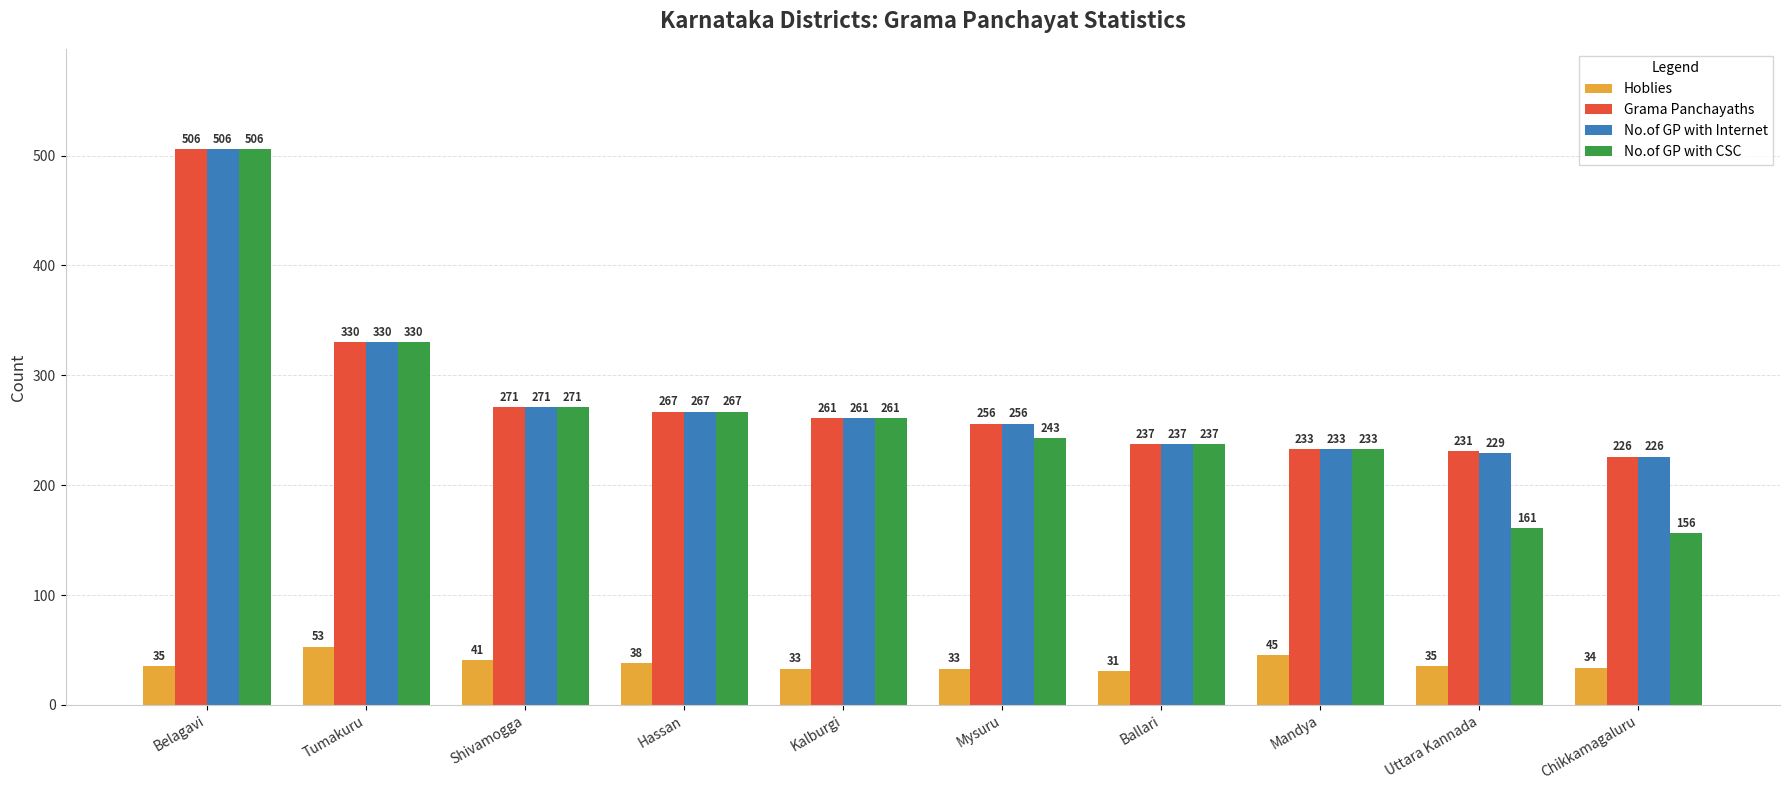

What are all the series names shown in the legend?

Hoblies, Grama Panchayaths, No.of GP with Internet, No.of GP with CSC